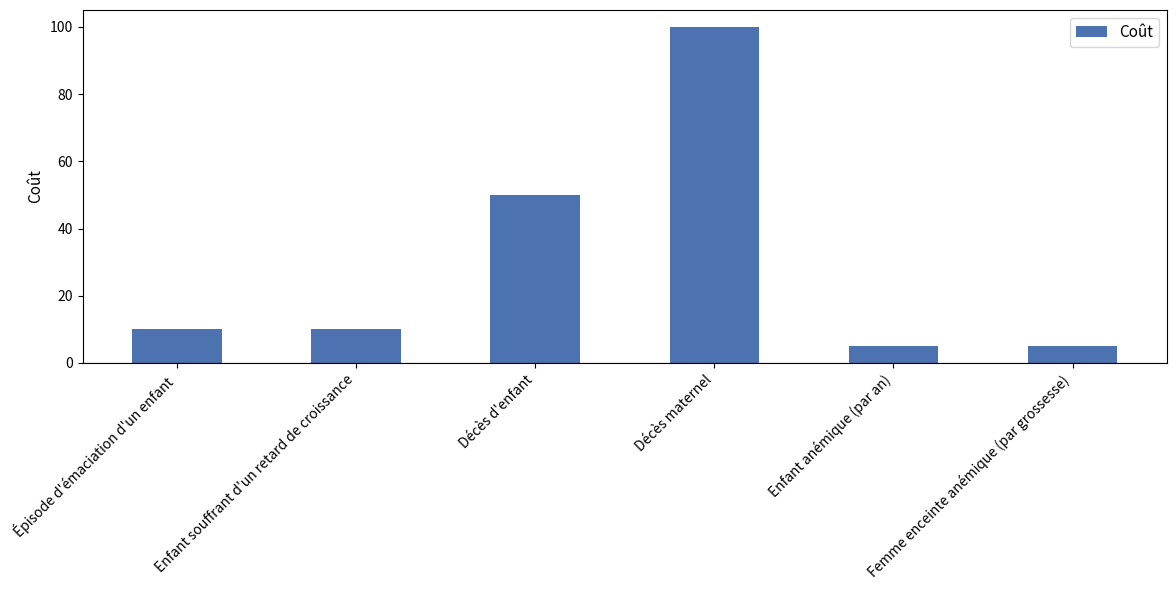

How many bars are there in total?

6